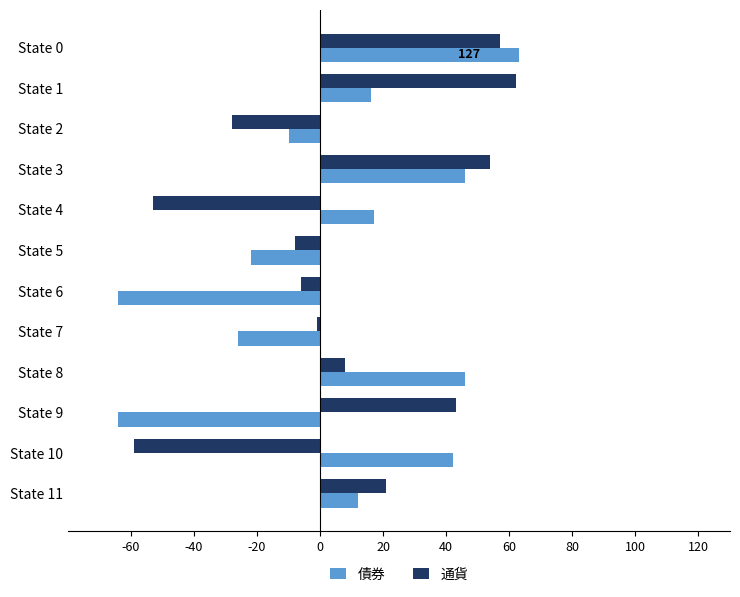

What is the approximate value of 債券 at State 2, to the nearest 5?

-10